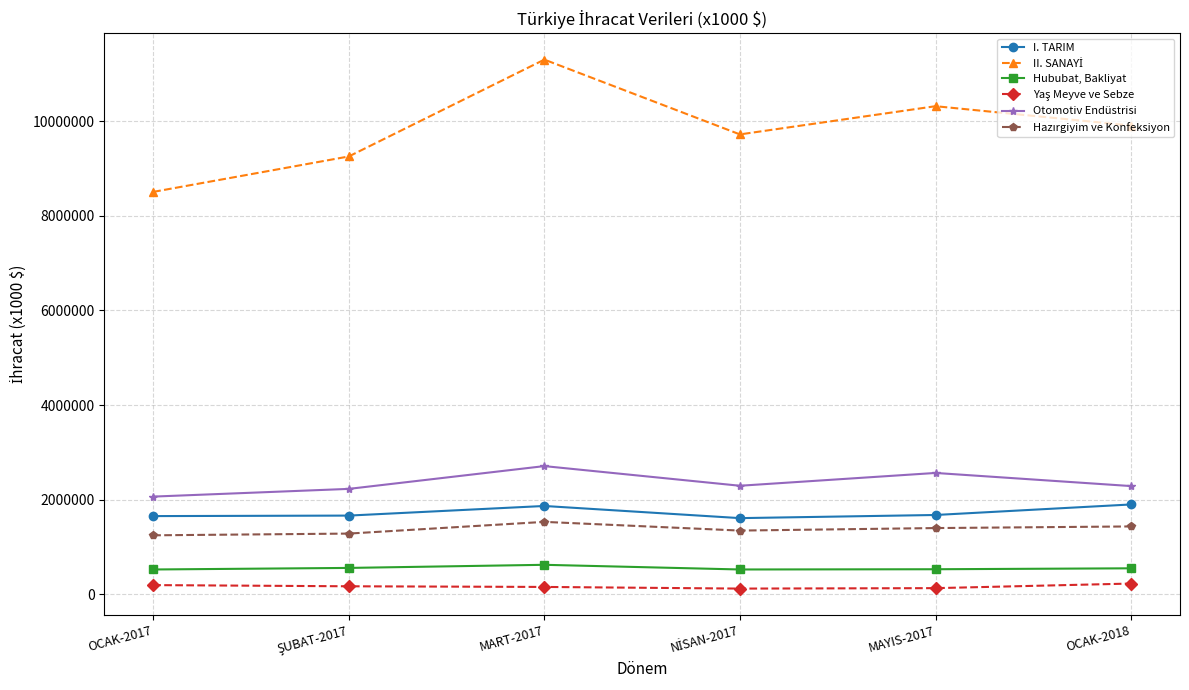

What is the label of the 4th point from the right?

MART-2017